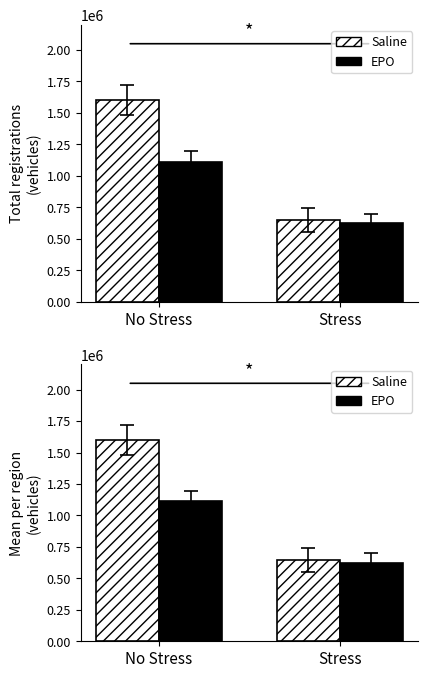

At which label does Saline reach its minimum?

Stress